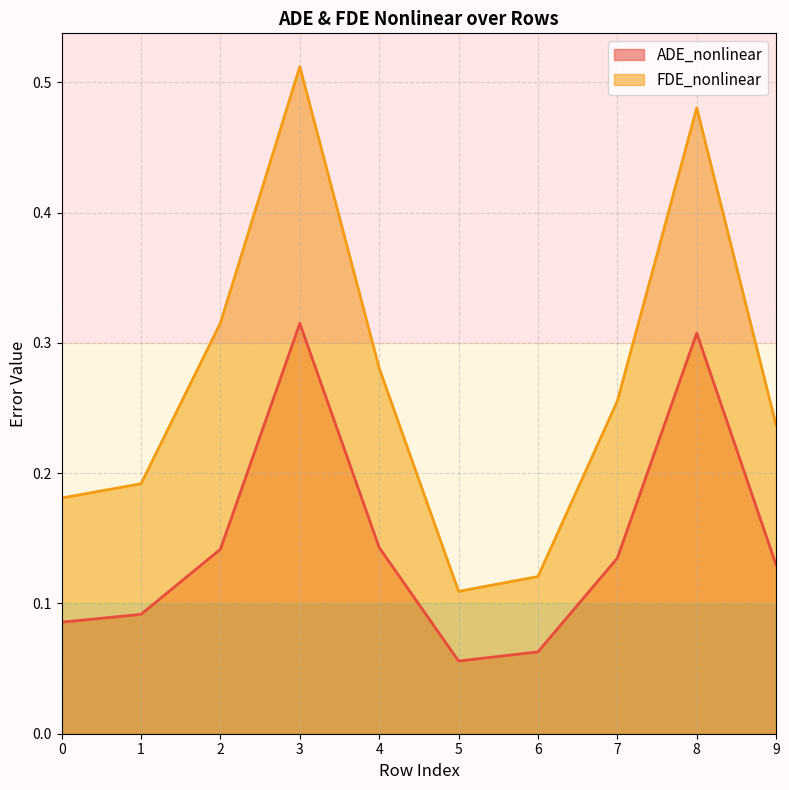

What is the value of the ADE_nonlinear point at the 8th from the left?

0.1